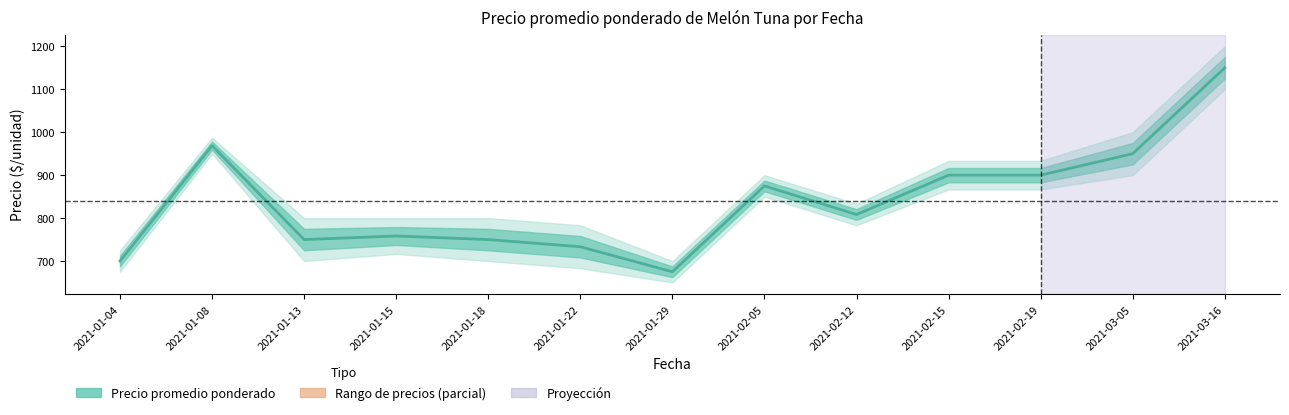

True or false: the data shows 1544.6 at 2021-03-05.

False